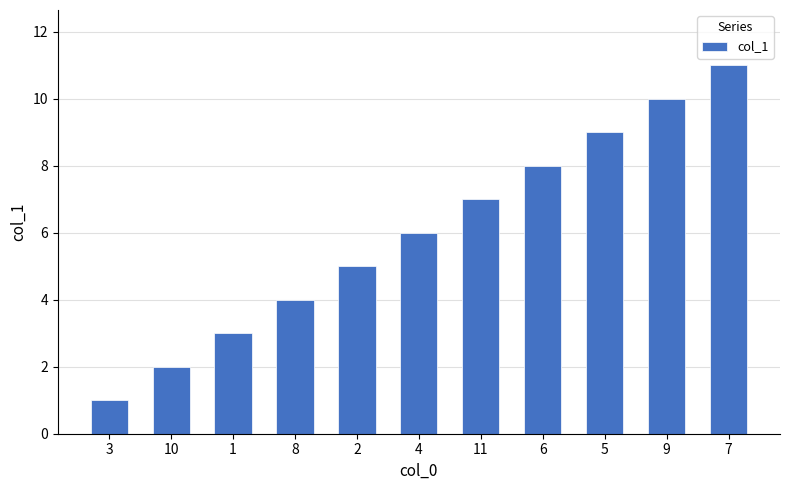

What is the average value?

6